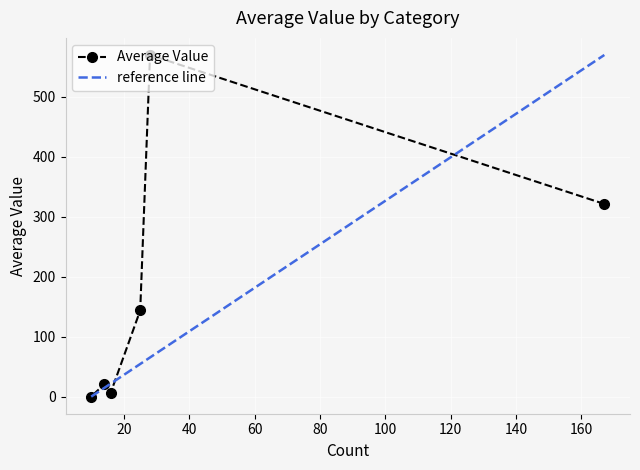

What is the highest value of the Average Value series?

570.0